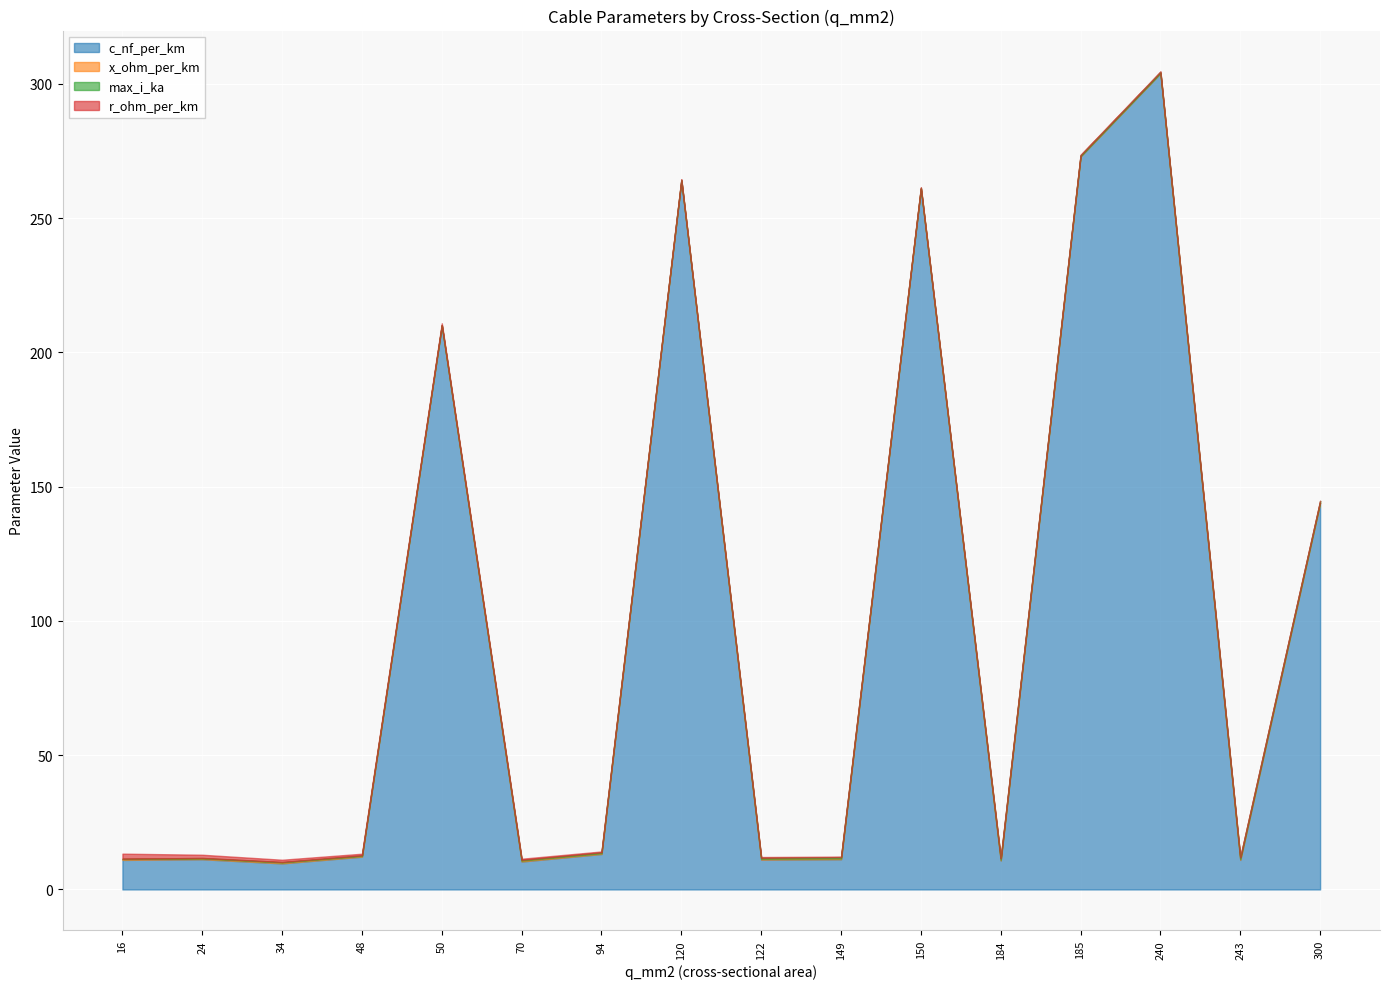

What is the greatest value displayed?

304.0